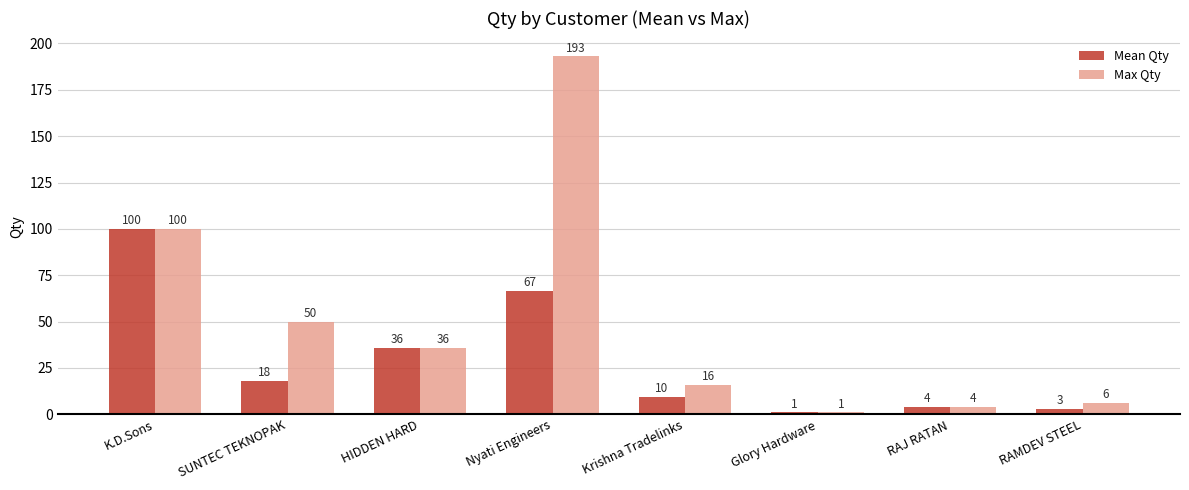

What is the label of the 7th bar from the right?

SUNTEC TEKNOPAK